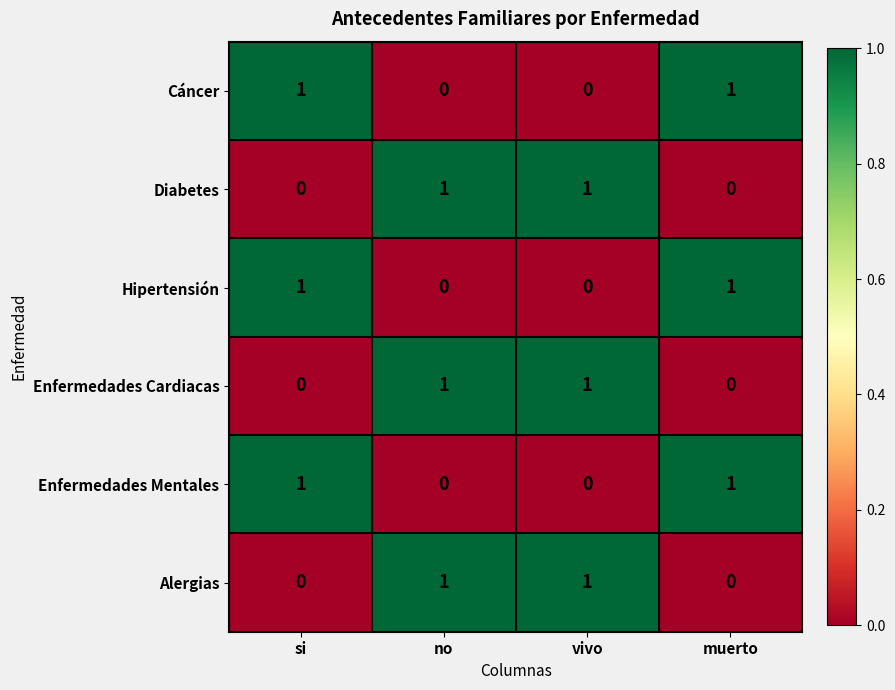

Reading left to right, what are all the values shown in this chart?

Cáncer: 1	0	0	1
Diabetes: 0	1	1	0
Hipertensión: 1	0	0	1
Enfermedades Cardiacas: 0	1	1	0
Enfermedades Mentales: 1	0	0	1
Alergias: 0	1	1	0